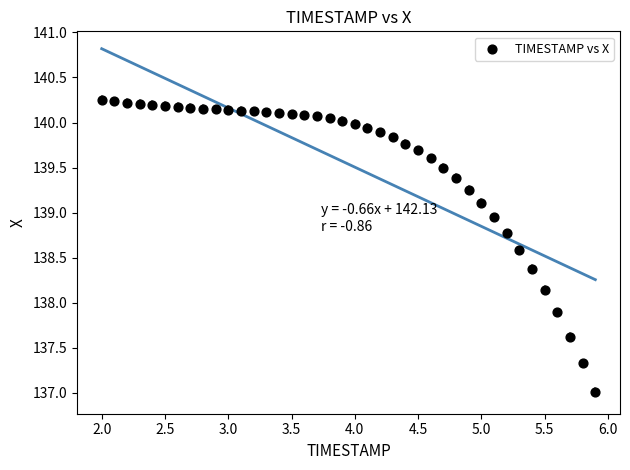

What is the range of X values (max minus min)?

3.9